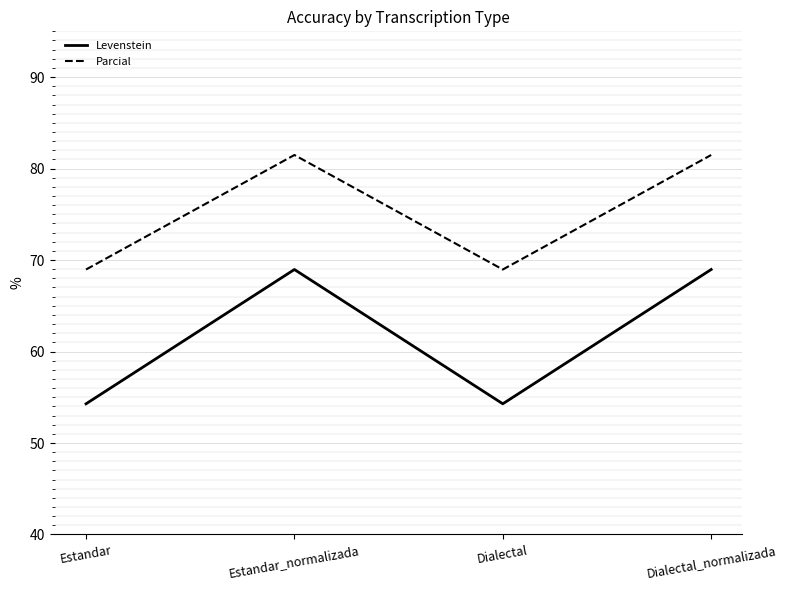

At which category does Levenstein reach its first local valley?

Dialectal